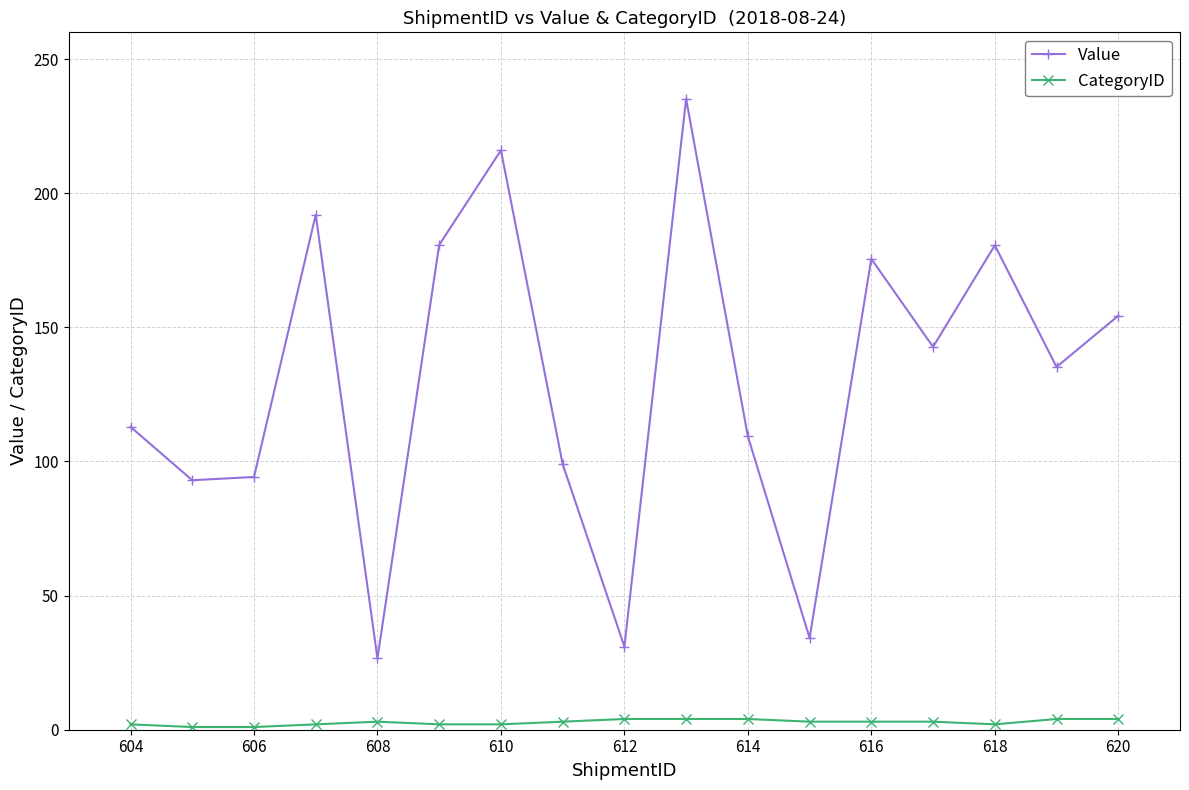

True or false: Value and CategoryID intersect in this chart.

False